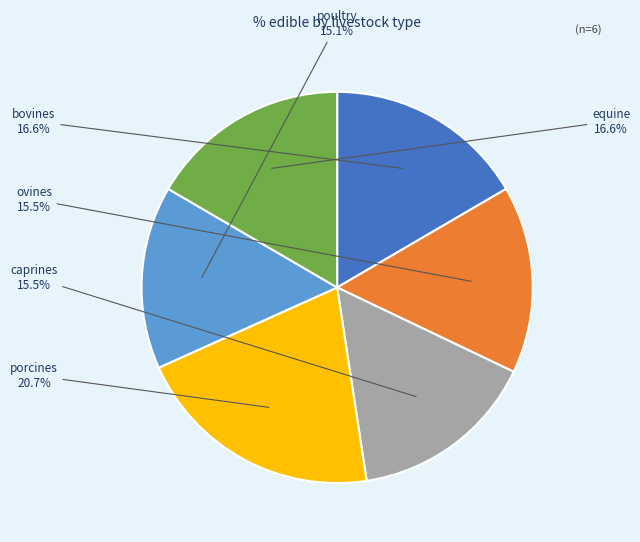

To the nearest percent, what is the combined percentage of caprines and equine?

32%